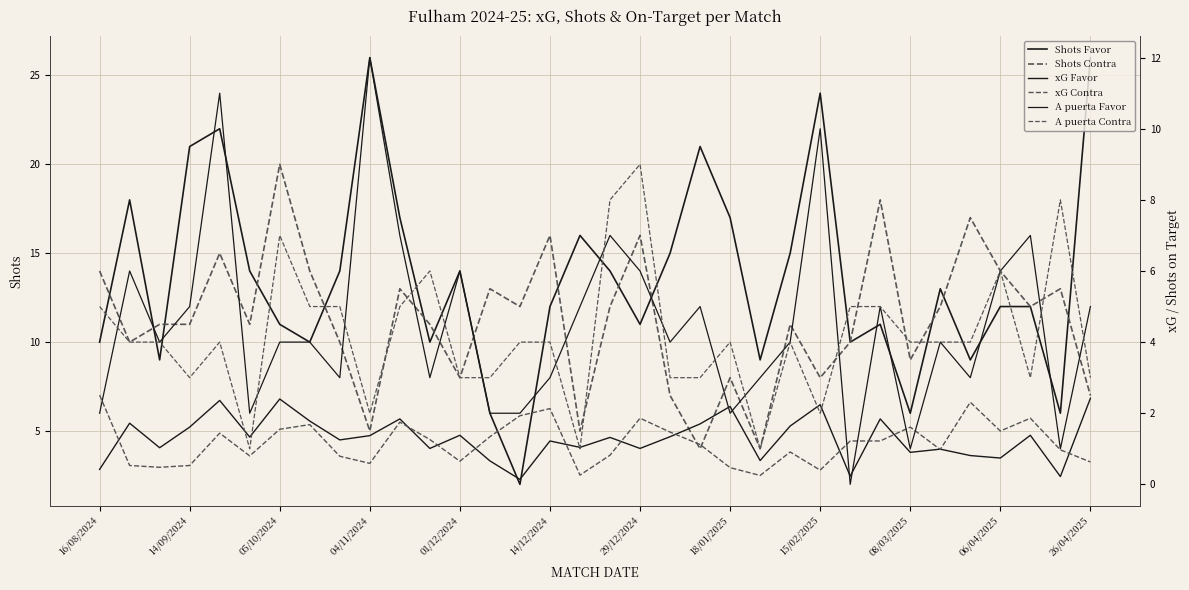

The xG Favor series shows 1.3 at 08/03/2025. True or false?

False